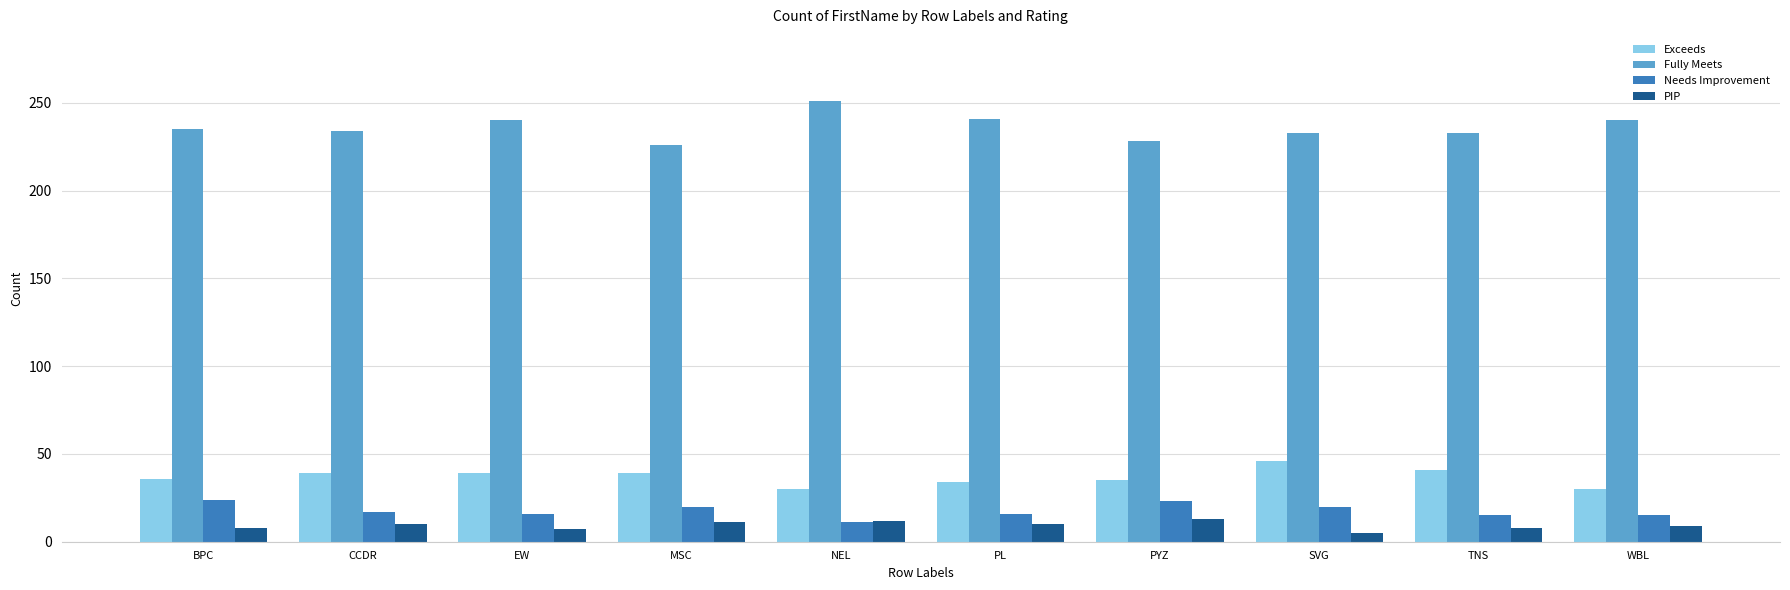

How many bars are there in each group?

4